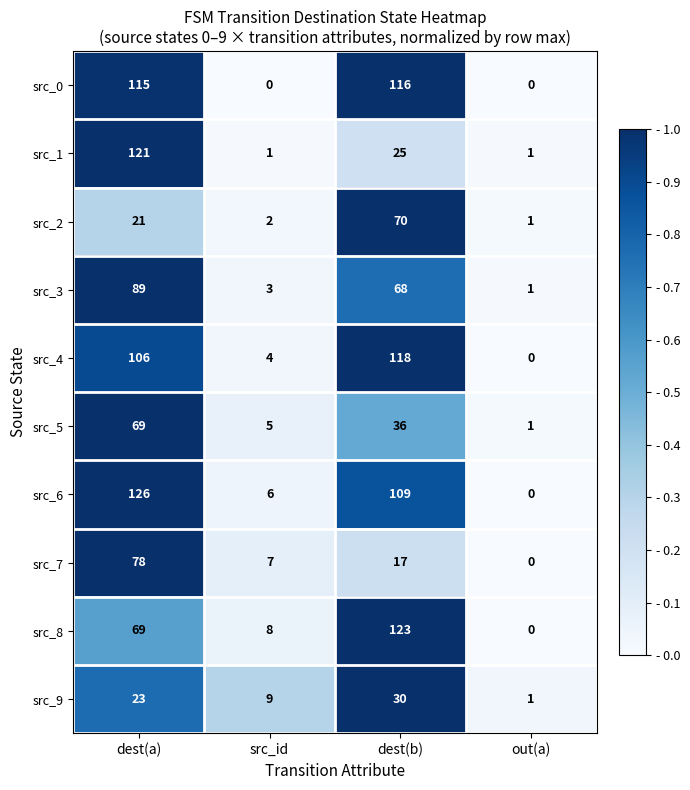

Which series has the widest spread of values?

src_6